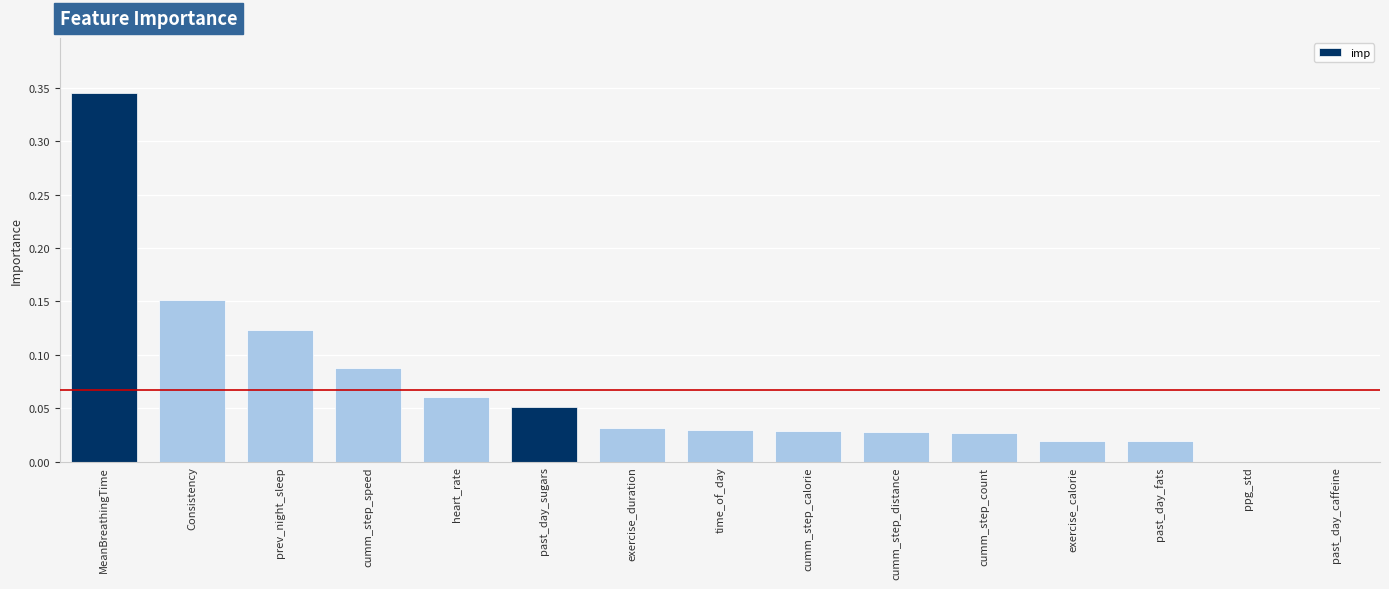

The chart shows a value of 0.0 at prev_night_sleep. True or false?

False